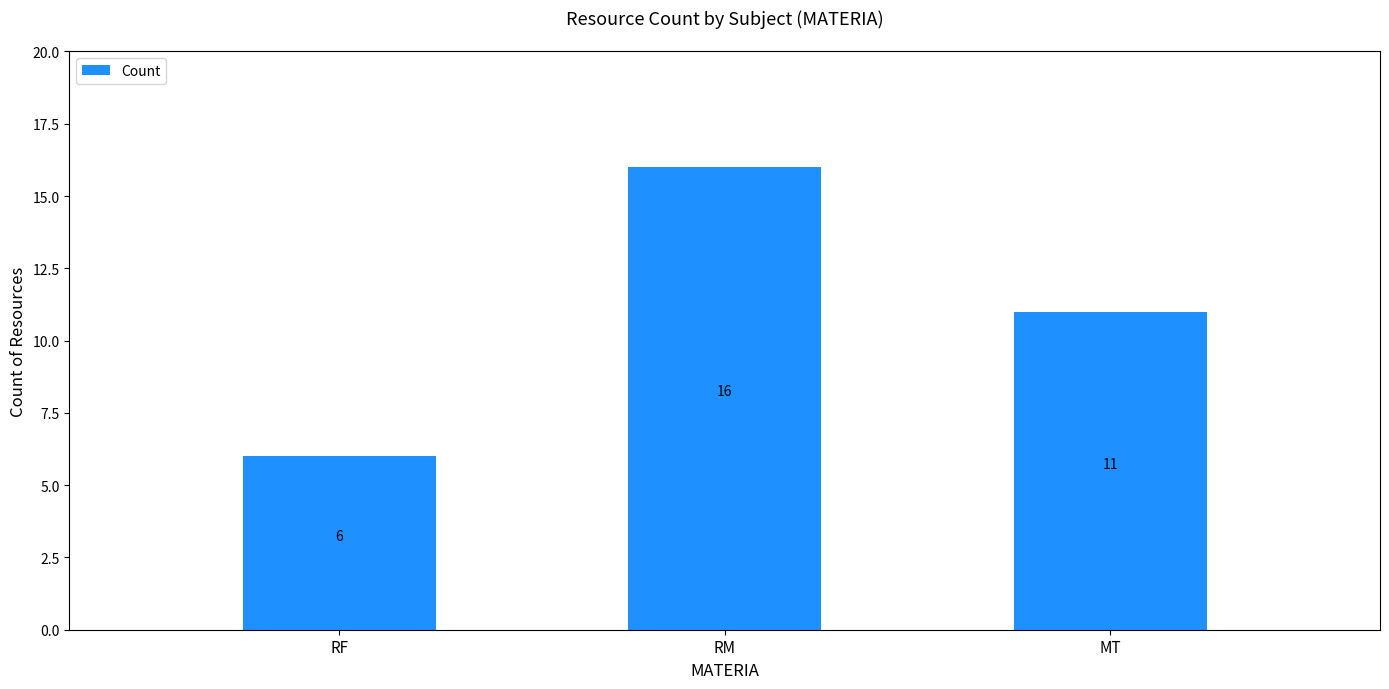

Reading left to right, what are all the values shown in this chart?

6	16	11